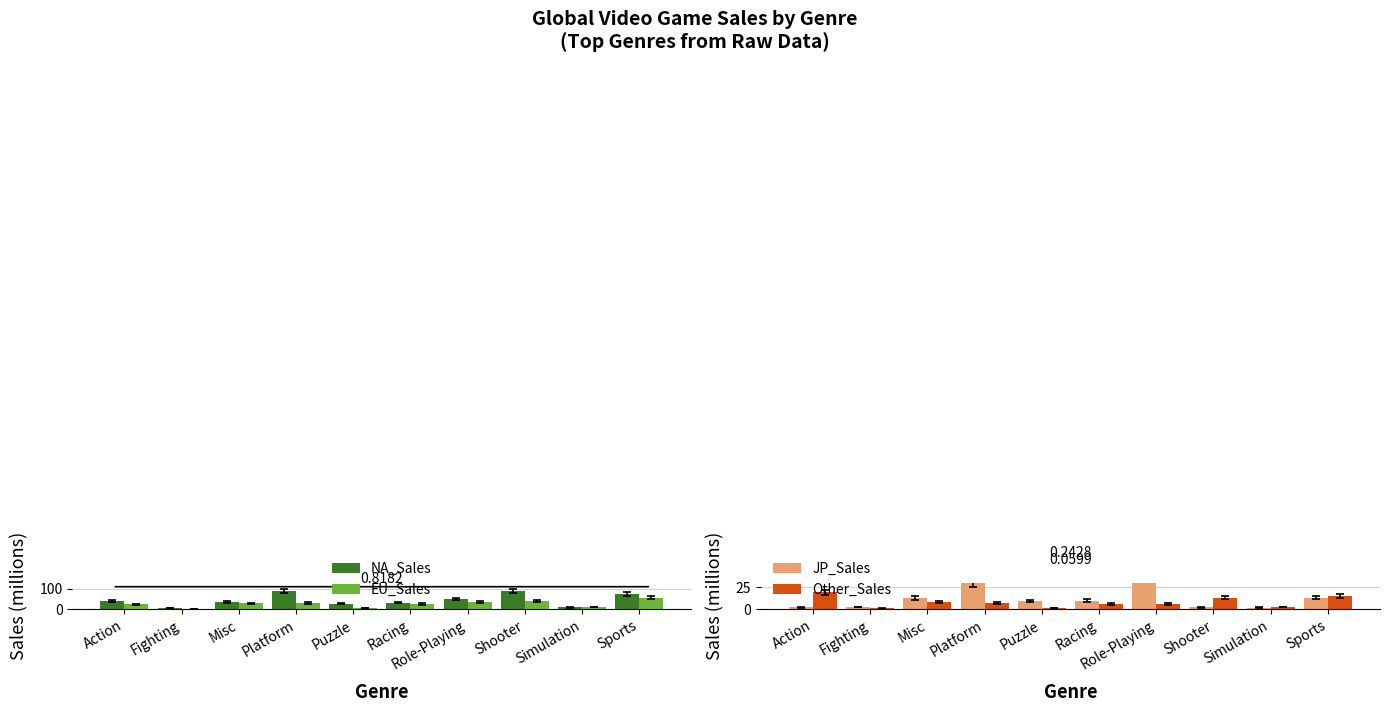

Reading right to left, extract all data points from this chart.

NA_Sales: Sports=75.3	Simulation=9.1	Shooter=88.3	Role-Playing=49.4	Racing=32.5	Puzzle=26.6	Platform=88.2	Misc=37.2	Fighting=6.8	Action=41.5
EU_Sales: Sports=56.6	Simulation=11.0	Shooter=39.4	Role-Playing=35.9	Racing=25.5	Puzzle=7.6	Platform=29.8	Misc=28.8	Fighting=2.6	Action=25.0
JP_Sales: Sports=13.2	Simulation=1.9	Shooter=2.2	Role-Playing=41.9	Racing=9.8	Puzzle=9.5	Platform=29.6	Misc=12.7	Fighting=2.7	Action=2.2
Other_Sales: Sports=15.4	Simulation=2.8	Shooter=13.2	Role-Playing=5.8	Racing=6.4	Puzzle=1.8	Platform=7.4	Misc=7.7	Fighting=1.0	Action=19.2